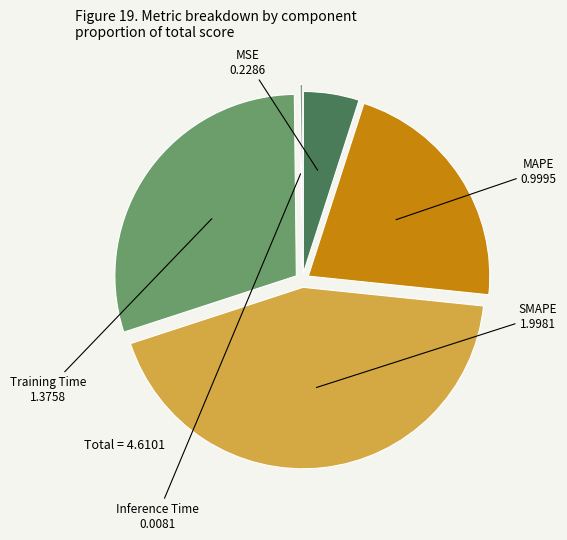

Does any single category account for the majority?

No